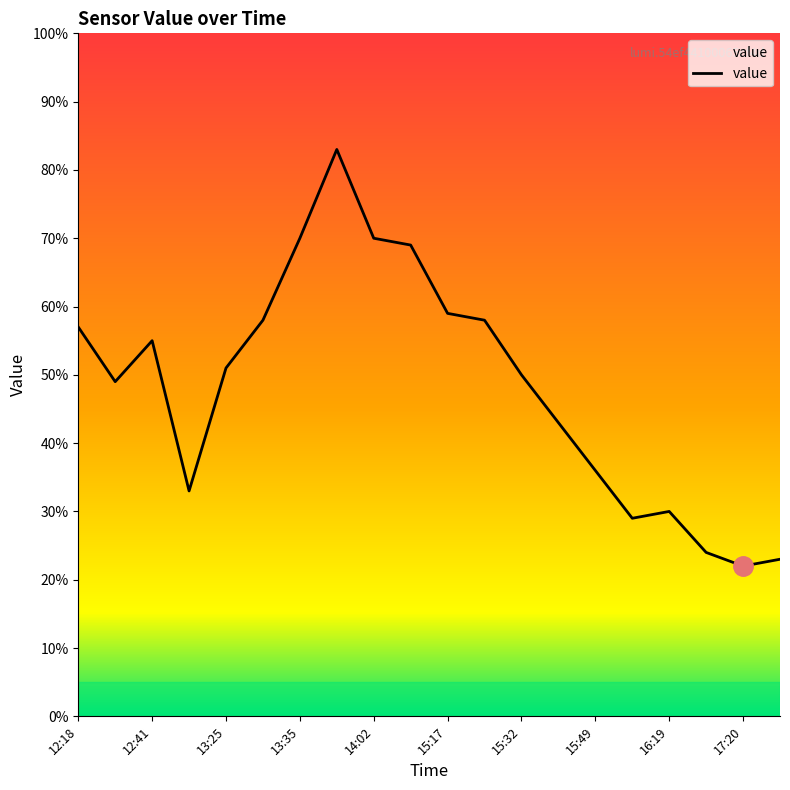

What is the greatest value displayed?

83